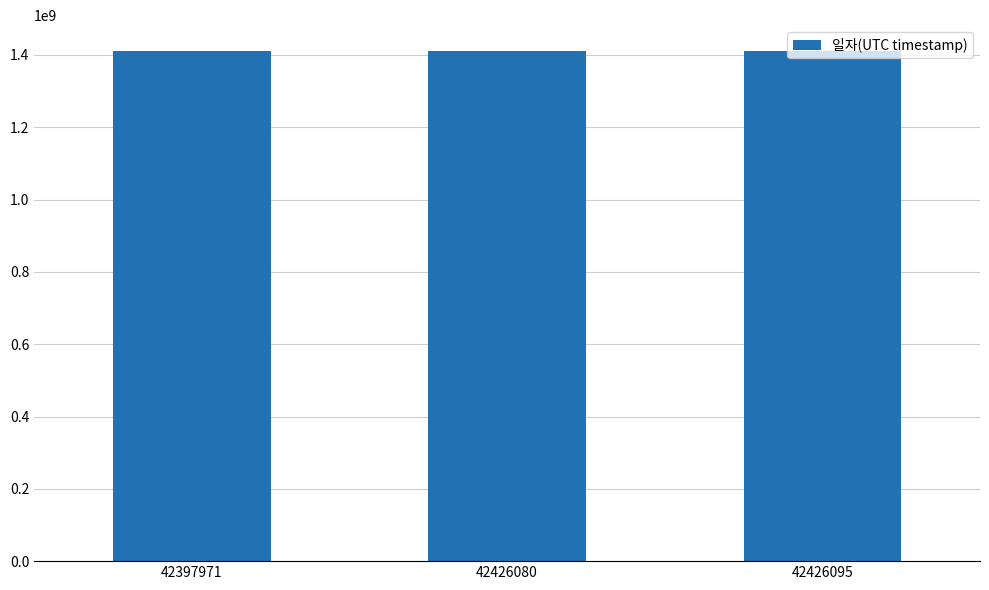

What is the value of the 3rd bar from the left?

1411822522